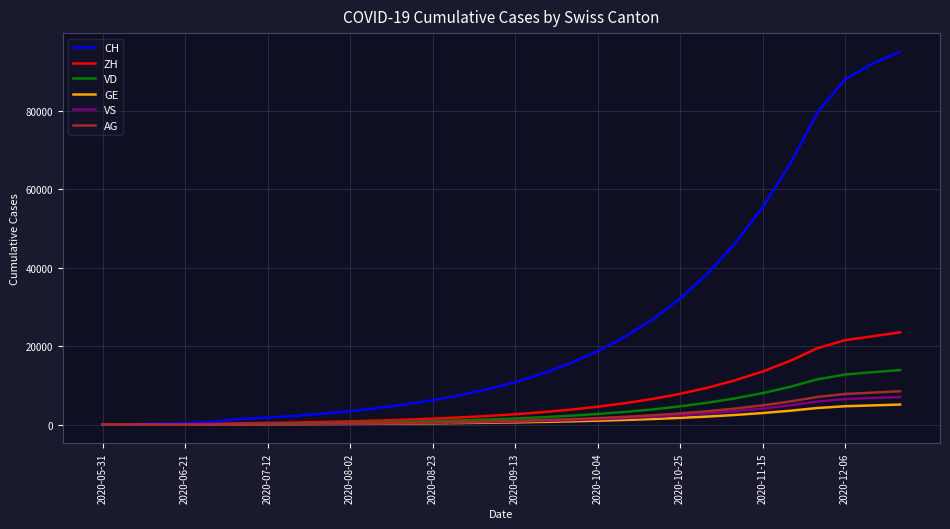

Which series has the widest spread of values?

CH